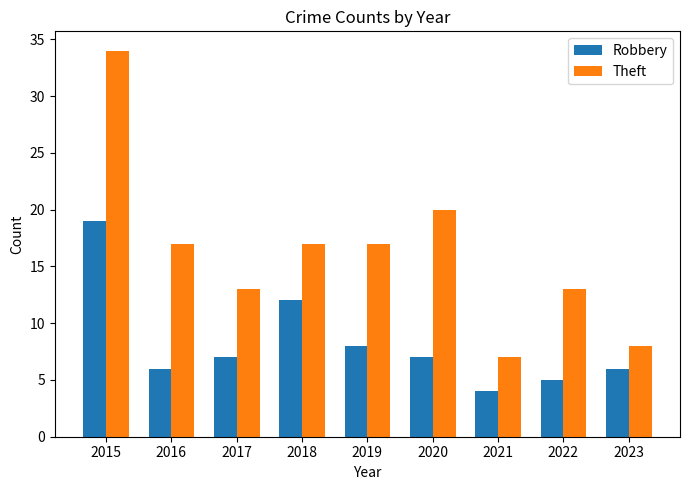

Rank the series by their maximum value, from highest to lowest.

Theft, Robbery